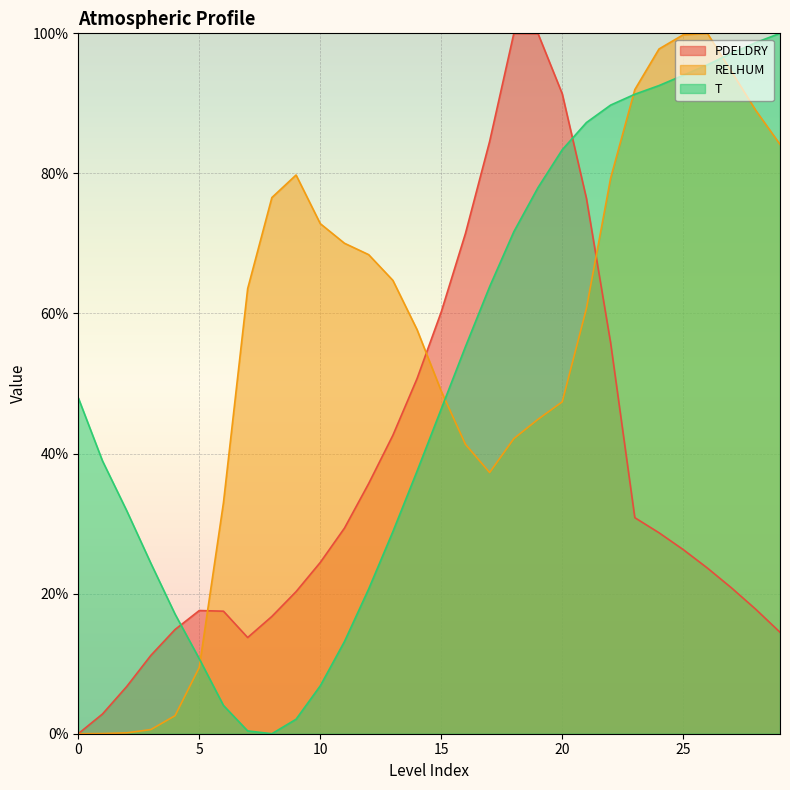

Where is RELHUM nearest to the value 50?

15